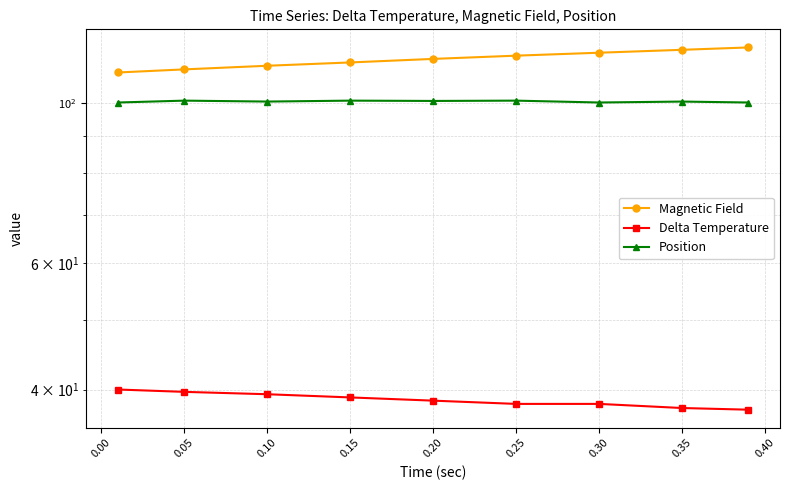

How many interior local valleys does the Position series have?

3